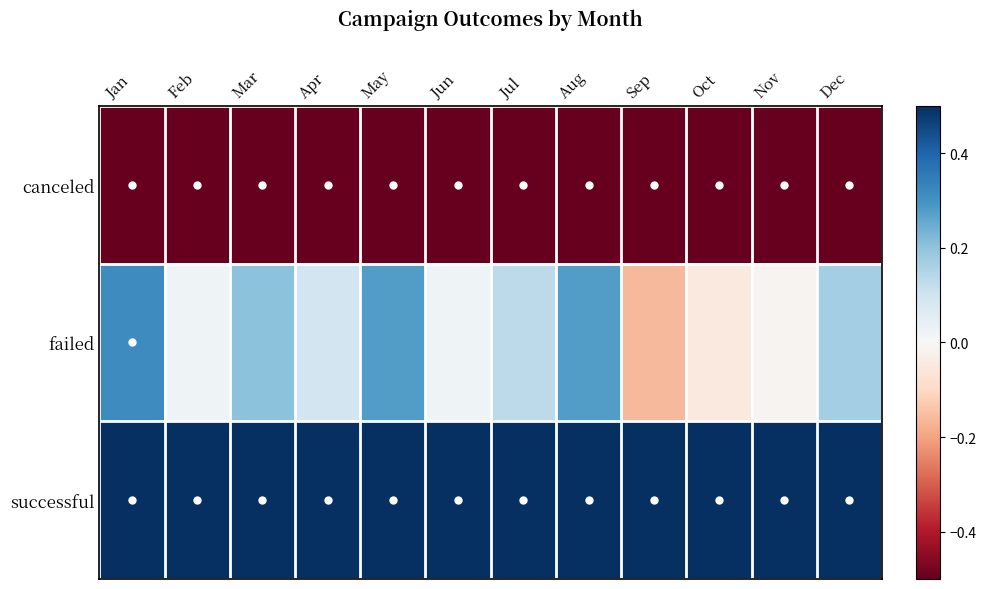

What is the total value across all series at May?

0.1